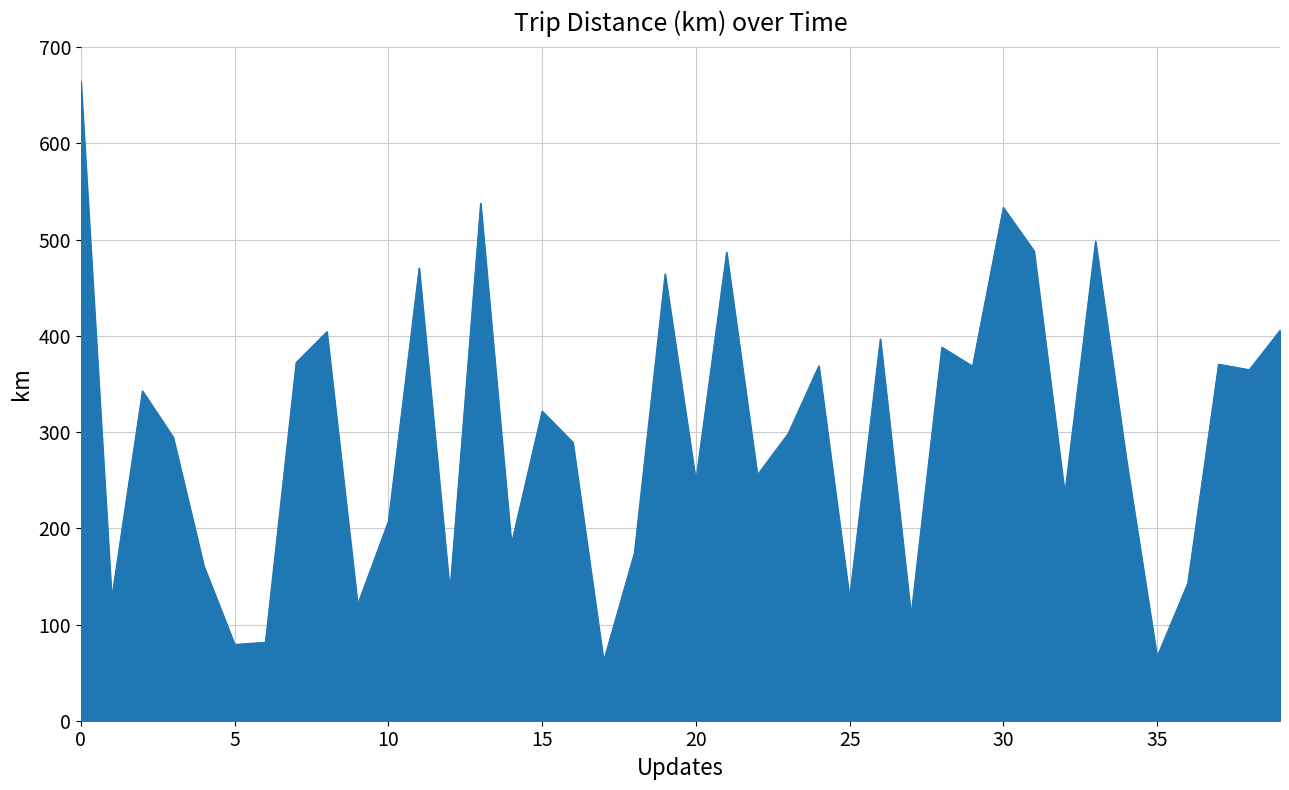

What is the difference between the maximum and minimum values?

602.3